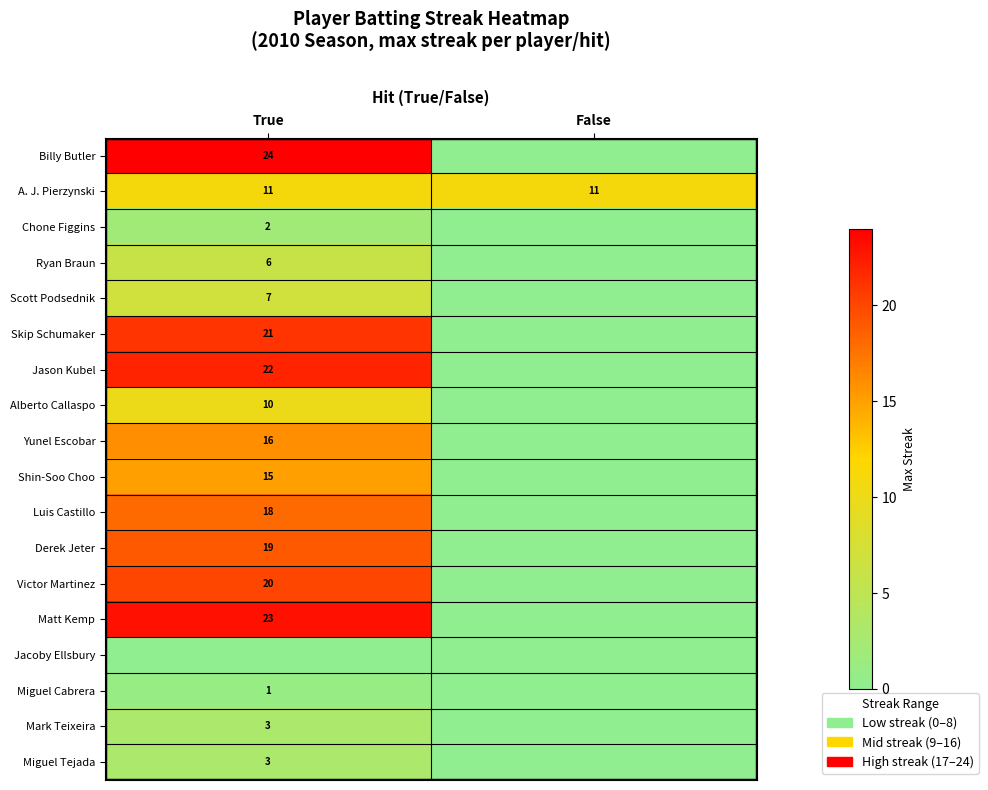

What is the average value of the A. J. Pierzynski series?

11